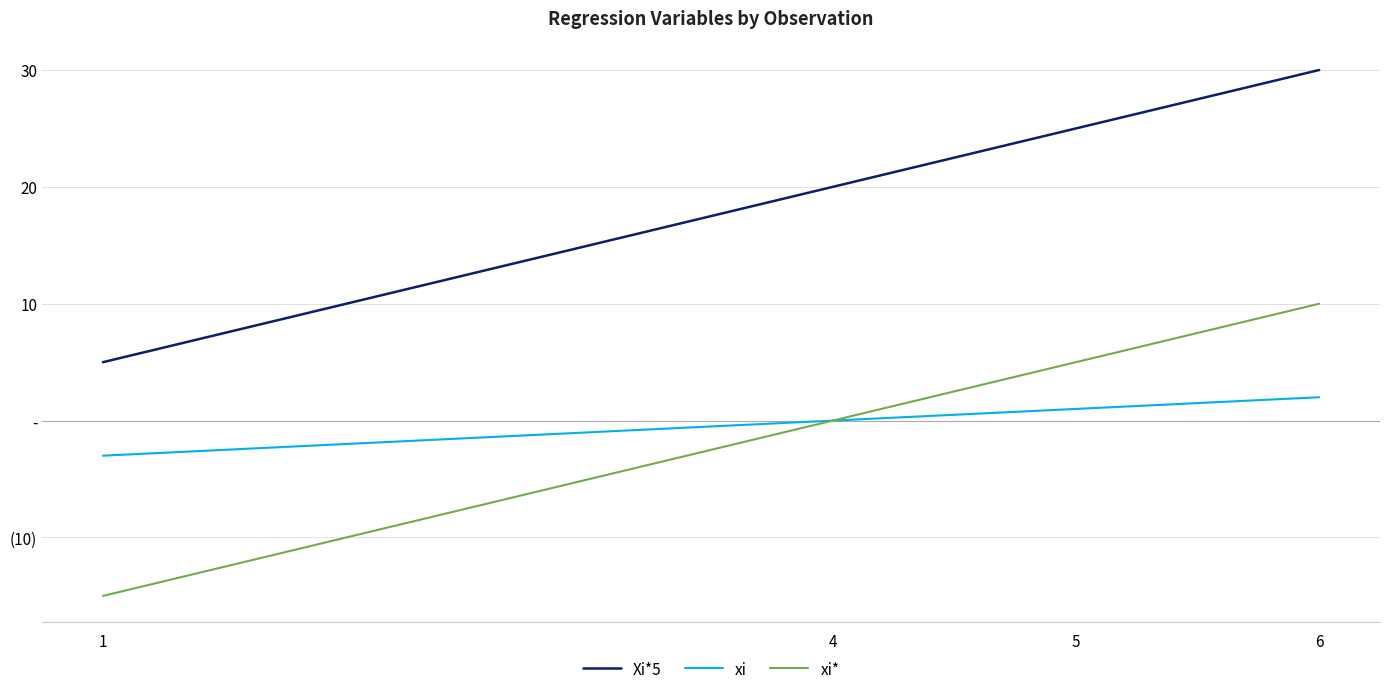

Reading right to left, transcribe all the data shown in this chart.

Xi*5: 30	25	20	5
xi: 2	1	0	-3
xi*: 10	5	0	-15